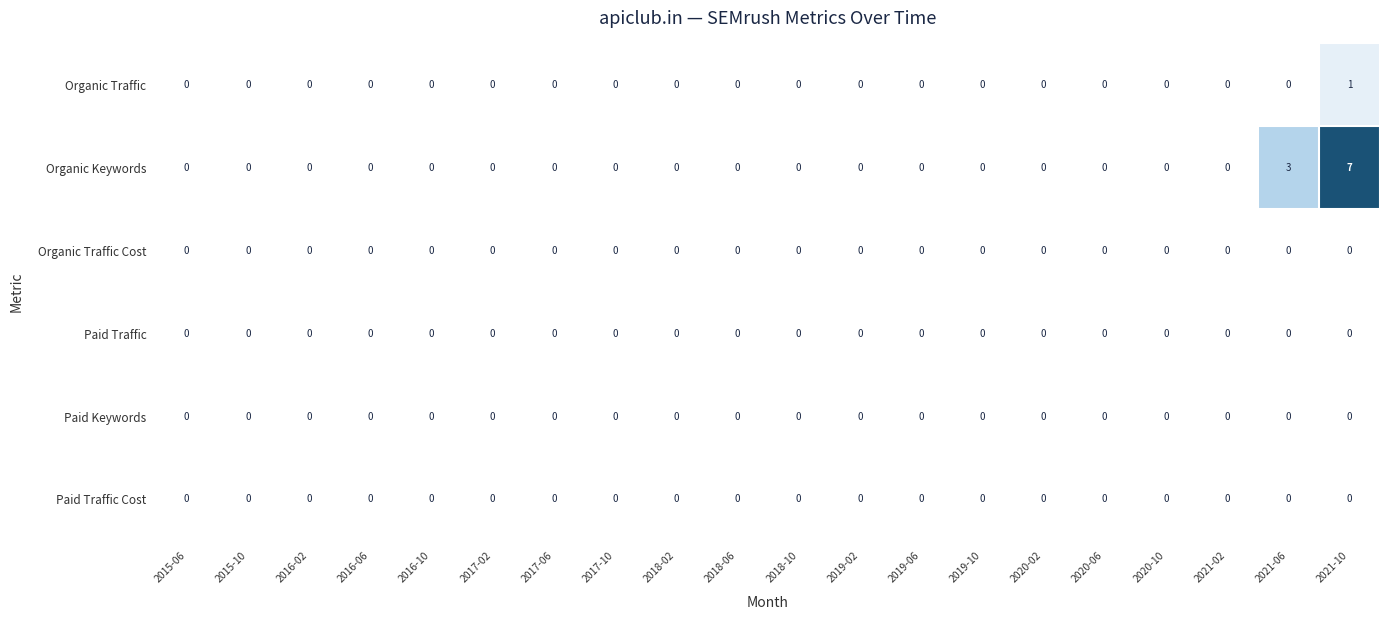

At how many categories does at least one series exceed 4?

1